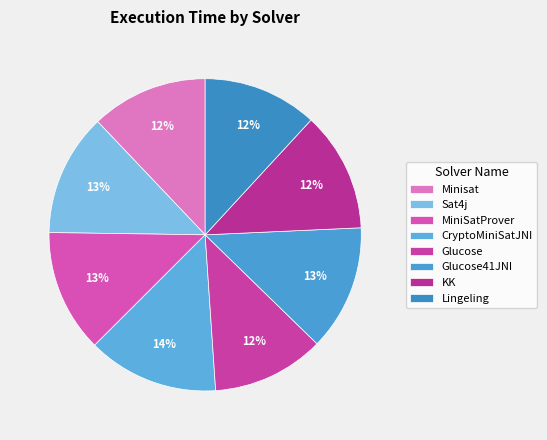

How many segments does this pie chart have?

8